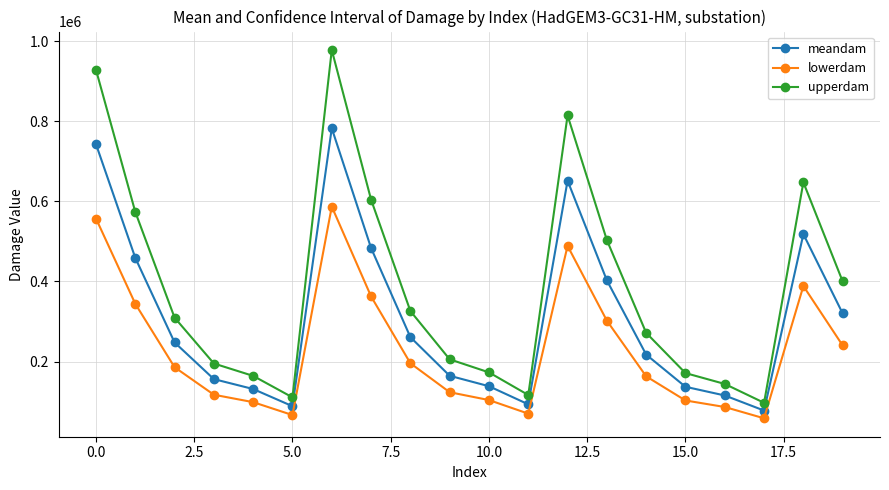

What is the maximum value shown in the chart?

978251.3